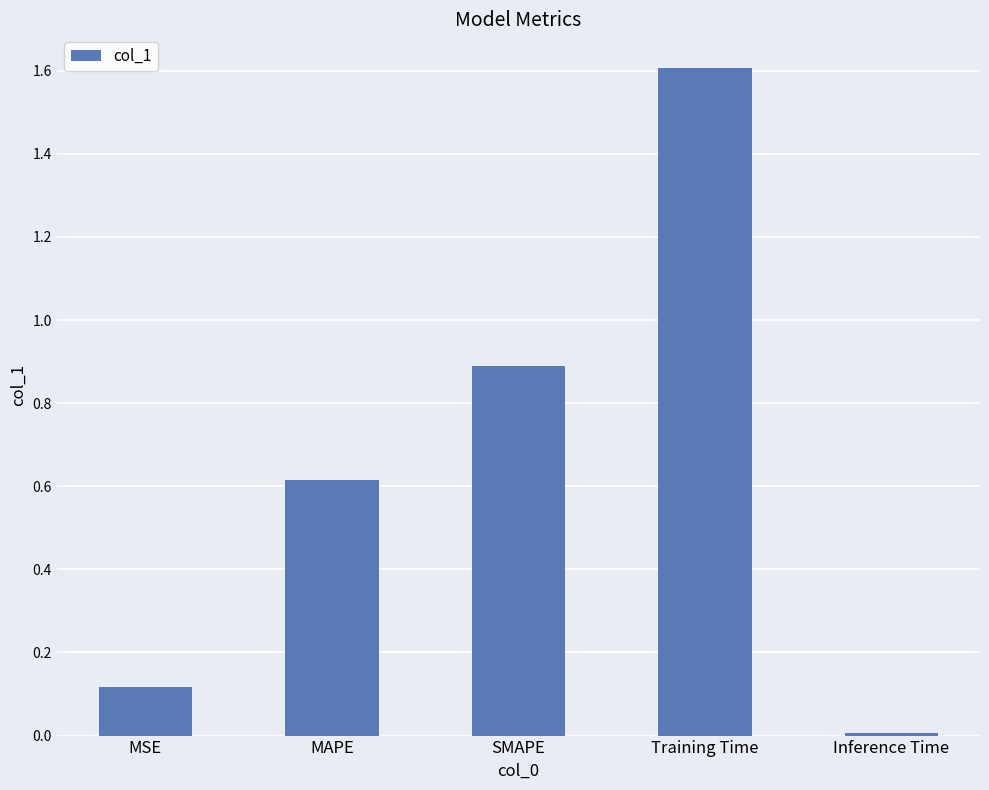

What is the average value?

0.6